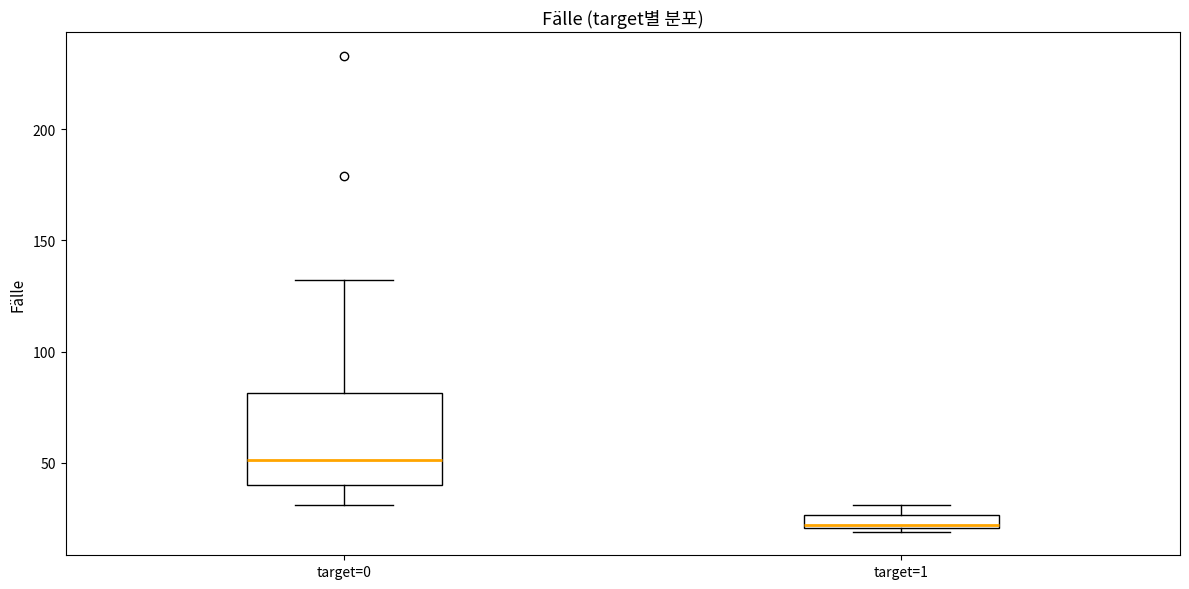

Where does the median line of the box for target=0 sit on the y-axis? The values are not printed on the chart, so give them approximately, as read against the axis.

50